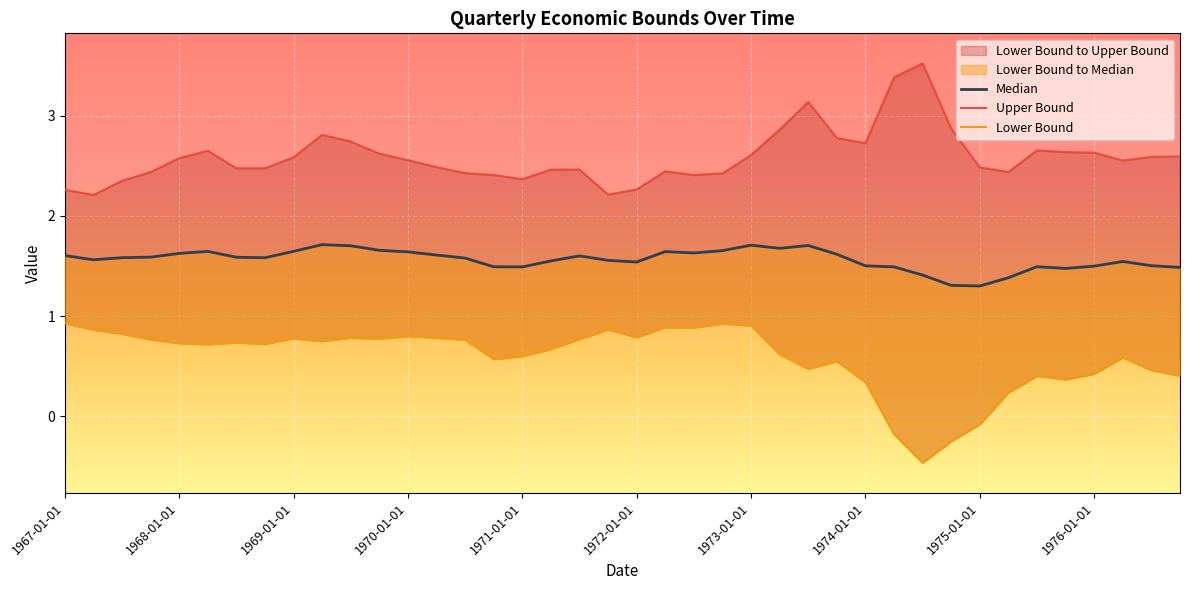

Does the chart display data point markers on the line(s)?

No